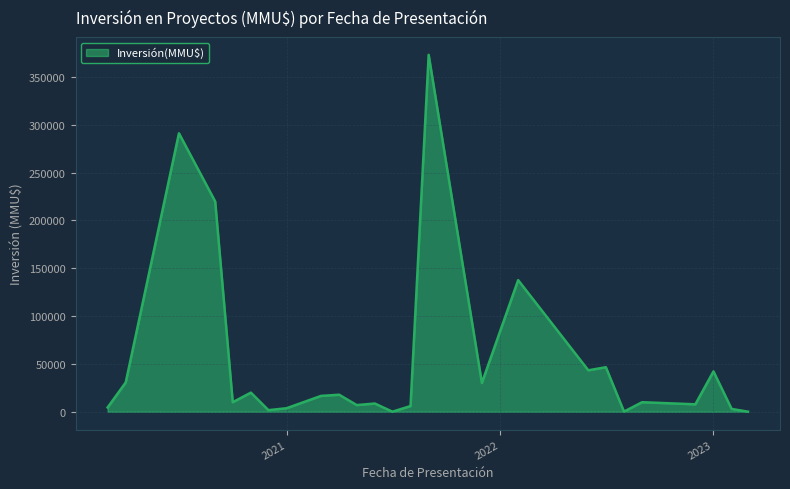

What is the maximum value shown in the chart?

373000